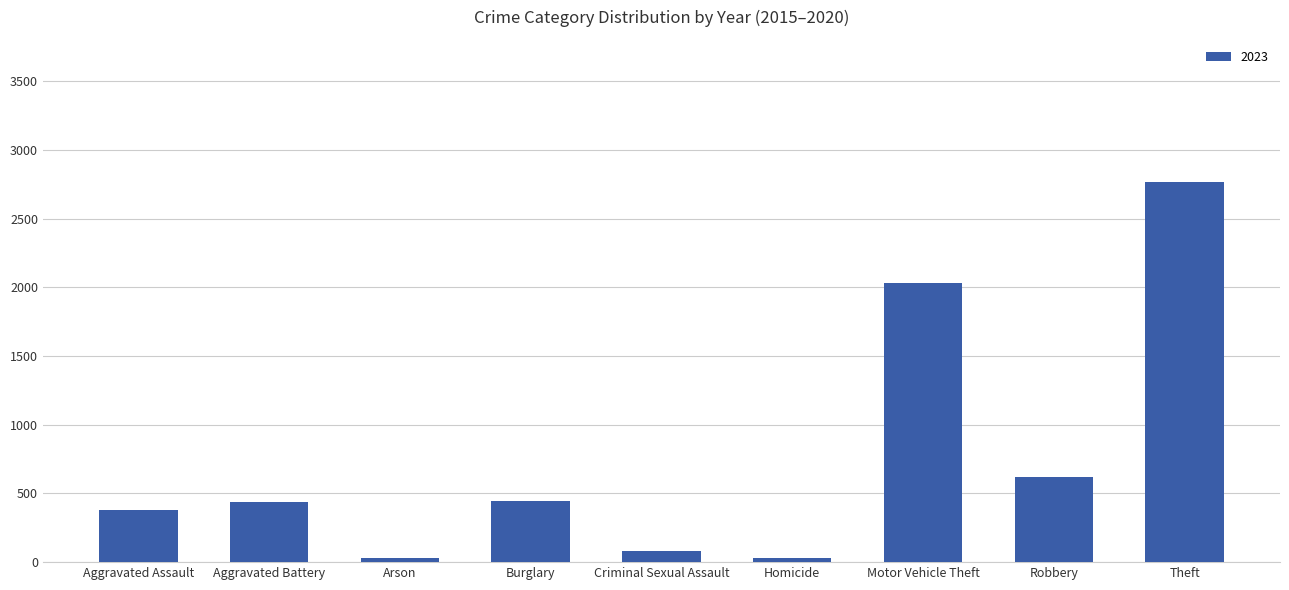

What is the difference between the maximum and minimum values?

2738